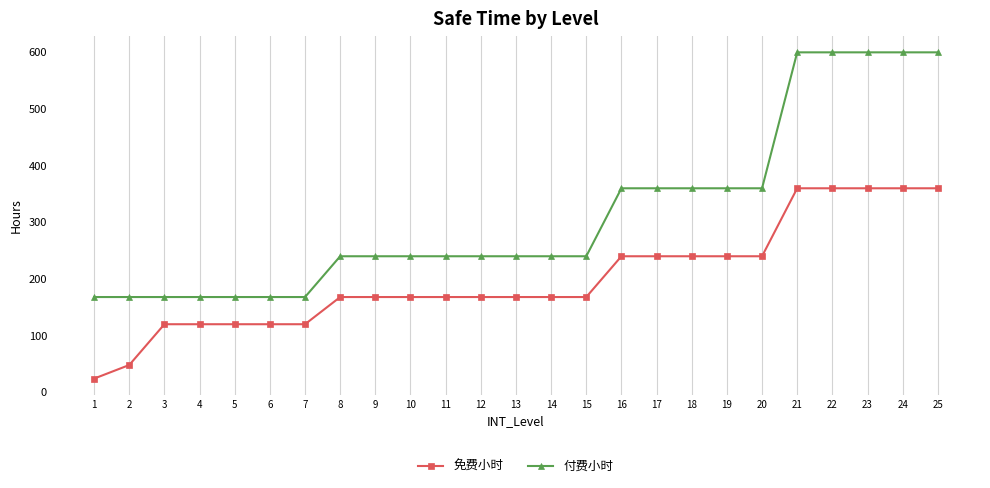

List the series in order of their overall mean, highest first.

付费小时, 免费小时